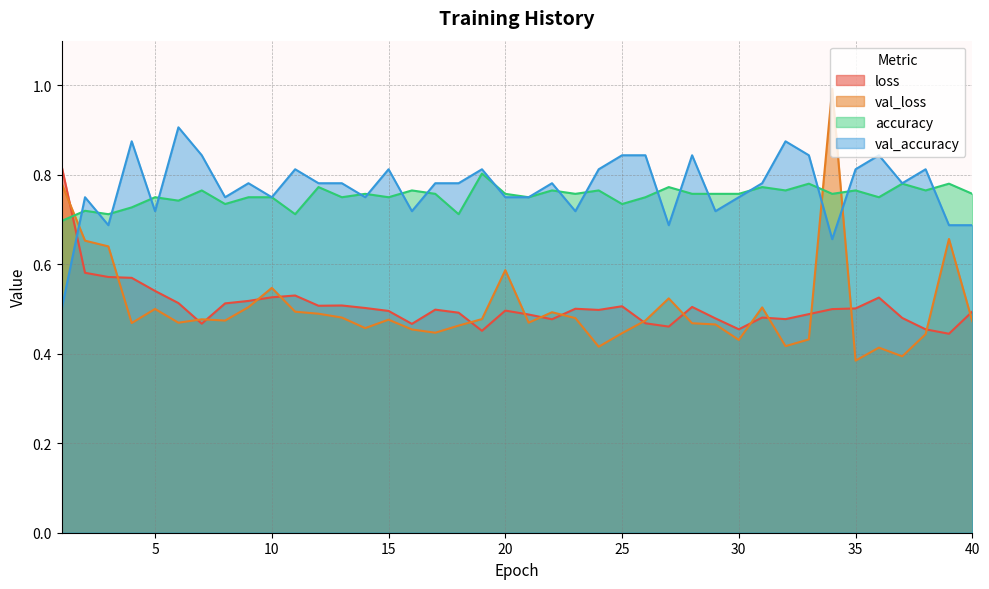

What is the sum of all val_loss values?

20.1